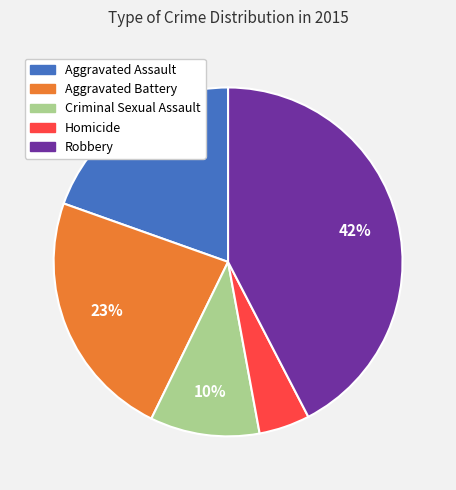

To the nearest percent, what percentage of the pie is Homicide?

5%